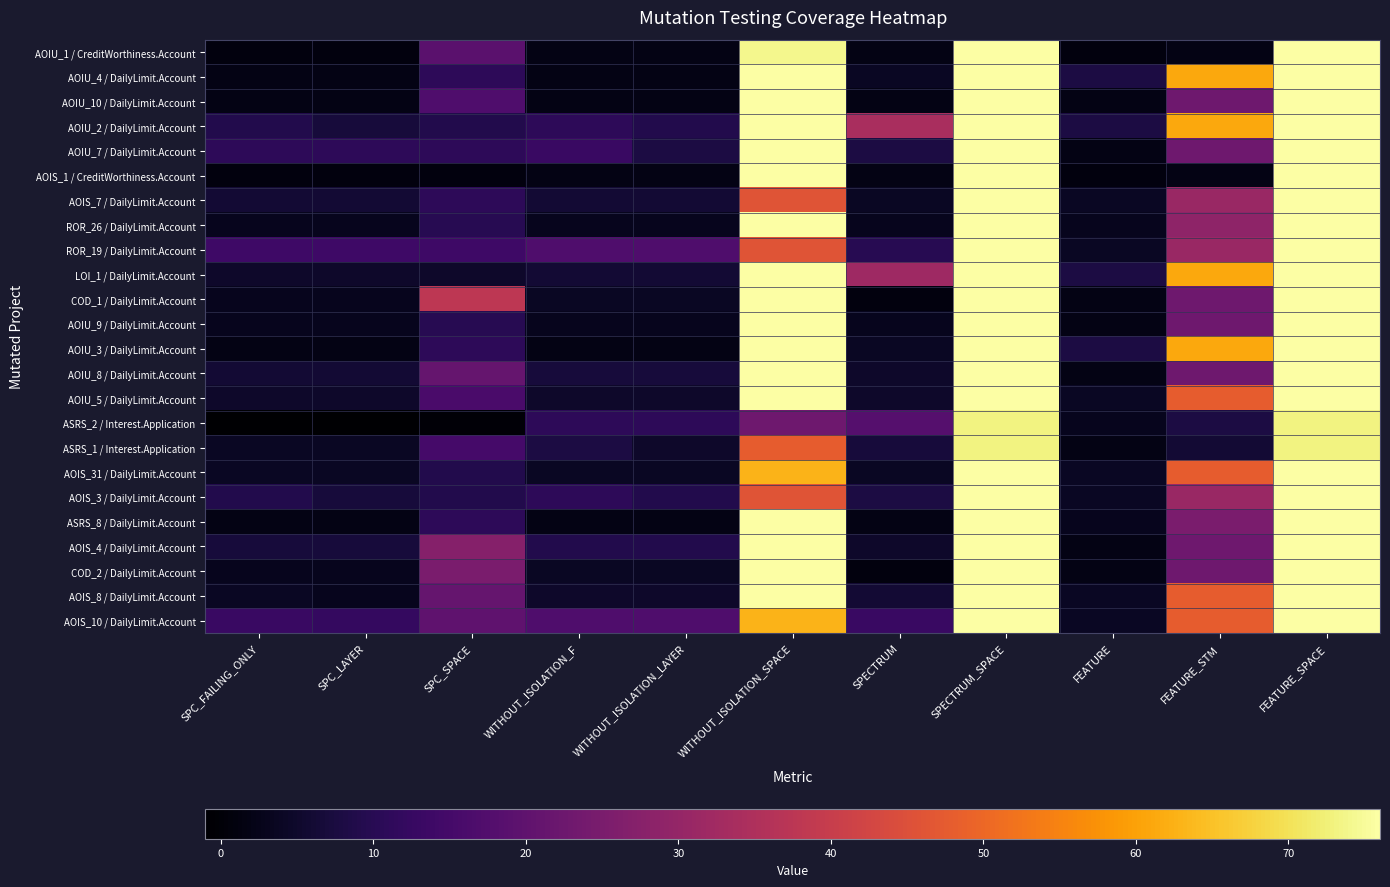

Reading left to right, what are all the values shown in this chart?

AOIU_1 / CreditWorthiness.Account: SPC_FAILING_ONLY=1	SPC_LAYER=1	SPC_SPACE=19	WITHOUT_ISOLATION_F=2	WITHOUT_ISOLATION_LAYER=2	WITHOUT_ISOLATION_SPACE=74	SPECTRUM=2	SPECTRUM_SPACE=76	FEATURE=1	FEATURE_STM=2	FEATURE_SPACE=76
AOIU_4 / DailyLimit.Account: SPC_FAILING_ONLY=2	SPC_LAYER=2	SPC_SPACE=11	WITHOUT_ISOLATION_F=2	WITHOUT_ISOLATION_LAYER=2	WITHOUT_ISOLATION_SPACE=76	SPECTRUM=4	SPECTRUM_SPACE=76	FEATURE=8	FEATURE_STM=61	FEATURE_SPACE=76
AOIU_10 / DailyLimit.Account: SPC_FAILING_ONLY=2	SPC_LAYER=2	SPC_SPACE=17	WITHOUT_ISOLATION_F=2	WITHOUT_ISOLATION_LAYER=2	WITHOUT_ISOLATION_SPACE=76	SPECTRUM=2	SPECTRUM_SPACE=76	FEATURE=2	FEATURE_STM=23	FEATURE_SPACE=76
AOIU_2 / DailyLimit.Account: SPC_FAILING_ONLY=9	SPC_LAYER=7	SPC_SPACE=9	WITHOUT_ISOLATION_F=11	WITHOUT_ISOLATION_LAYER=9	WITHOUT_ISOLATION_SPACE=76	SPECTRUM=34	SPECTRUM_SPACE=76	FEATURE=8	FEATURE_STM=61	FEATURE_SPACE=76
AOIU_7 / DailyLimit.Account: SPC_FAILING_ONLY=11	SPC_LAYER=11	SPC_SPACE=11	WITHOUT_ISOLATION_F=13	WITHOUT_ISOLATION_LAYER=8	WITHOUT_ISOLATION_SPACE=76	SPECTRUM=8	SPECTRUM_SPACE=76	FEATURE=2	FEATURE_STM=23	FEATURE_SPACE=76
AOIS_1 / CreditWorthiness.Account: SPC_FAILING_ONLY=1	SPC_LAYER=1	SPC_SPACE=1	WITHOUT_ISOLATION_F=2	WITHOUT_ISOLATION_LAYER=2	WITHOUT_ISOLATION_SPACE=76	SPECTRUM=2	SPECTRUM_SPACE=76	FEATURE=1	FEATURE_STM=2	FEATURE_SPACE=76
AOIS_7 / DailyLimit.Account: SPC_FAILING_ONLY=6	SPC_LAYER=6	SPC_SPACE=11	WITHOUT_ISOLATION_F=6	WITHOUT_ISOLATION_LAYER=6	WITHOUT_ISOLATION_SPACE=46	SPECTRUM=4	SPECTRUM_SPACE=76	FEATURE=4	FEATURE_STM=31	FEATURE_SPACE=76
ROR_26 / DailyLimit.Account: SPC_FAILING_ONLY=3	SPC_LAYER=3	SPC_SPACE=10	WITHOUT_ISOLATION_F=3	WITHOUT_ISOLATION_LAYER=3	WITHOUT_ISOLATION_SPACE=76	SPECTRUM=3	SPECTRUM_SPACE=76	FEATURE=3	FEATURE_STM=29	FEATURE_SPACE=76
ROR_19 / DailyLimit.Account: SPC_FAILING_ONLY=14	SPC_LAYER=14	SPC_SPACE=14	WITHOUT_ISOLATION_F=17	WITHOUT_ISOLATION_LAYER=17	WITHOUT_ISOLATION_SPACE=46	SPECTRUM=10	SPECTRUM_SPACE=76	FEATURE=4	FEATURE_STM=31	FEATURE_SPACE=76
LOI_1 / DailyLimit.Account: SPC_FAILING_ONLY=5	SPC_LAYER=5	SPC_SPACE=5	WITHOUT_ISOLATION_F=6	WITHOUT_ISOLATION_LAYER=6	WITHOUT_ISOLATION_SPACE=76	SPECTRUM=32	SPECTRUM_SPACE=76	FEATURE=8	FEATURE_STM=61	FEATURE_SPACE=76
COD_1 / DailyLimit.Account: SPC_FAILING_ONLY=3	SPC_LAYER=3	SPC_SPACE=38	WITHOUT_ISOLATION_F=4	WITHOUT_ISOLATION_LAYER=4	WITHOUT_ISOLATION_SPACE=76	SPECTRUM=1	SPECTRUM_SPACE=76	FEATURE=2	FEATURE_STM=23	FEATURE_SPACE=76
AOIU_9 / DailyLimit.Account: SPC_FAILING_ONLY=3	SPC_LAYER=3	SPC_SPACE=10	WITHOUT_ISOLATION_F=3	WITHOUT_ISOLATION_LAYER=3	WITHOUT_ISOLATION_SPACE=76	SPECTRUM=3	SPECTRUM_SPACE=76	FEATURE=2	FEATURE_STM=23	FEATURE_SPACE=76
AOIU_3 / DailyLimit.Account: SPC_FAILING_ONLY=2	SPC_LAYER=2	SPC_SPACE=11	WITHOUT_ISOLATION_F=2	WITHOUT_ISOLATION_LAYER=2	WITHOUT_ISOLATION_SPACE=76	SPECTRUM=4	SPECTRUM_SPACE=76	FEATURE=8	FEATURE_STM=61	FEATURE_SPACE=76
AOIU_8 / DailyLimit.Account: SPC_FAILING_ONLY=6	SPC_LAYER=6	SPC_SPACE=21	WITHOUT_ISOLATION_F=7	WITHOUT_ISOLATION_LAYER=7	WITHOUT_ISOLATION_SPACE=76	SPECTRUM=5	SPECTRUM_SPACE=76	FEATURE=2	FEATURE_STM=23	FEATURE_SPACE=76
AOIU_5 / DailyLimit.Account: SPC_FAILING_ONLY=5	SPC_LAYER=5	SPC_SPACE=16	WITHOUT_ISOLATION_F=5	WITHOUT_ISOLATION_LAYER=5	WITHOUT_ISOLATION_SPACE=76	SPECTRUM=5	SPECTRUM_SPACE=76	FEATURE=4	FEATURE_STM=48	FEATURE_SPACE=76
ASRS_2 / Interest.Application: SPC_FAILING_ONLY=-1	SPC_LAYER=-1	SPC_SPACE=0	WITHOUT_ISOLATION_F=11	WITHOUT_ISOLATION_LAYER=11	WITHOUT_ISOLATION_SPACE=23	SPECTRUM=18	SPECTRUM_SPACE=73	FEATURE=3	FEATURE_STM=8	FEATURE_SPACE=73
ASRS_1 / Interest.Application: SPC_FAILING_ONLY=4	SPC_LAYER=4	SPC_SPACE=15	WITHOUT_ISOLATION_F=8	WITHOUT_ISOLATION_LAYER=5	WITHOUT_ISOLATION_SPACE=48	SPECTRUM=7	SPECTRUM_SPACE=73	FEATURE=2	FEATURE_STM=6	FEATURE_SPACE=73
AOIS_31 / DailyLimit.Account: SPC_FAILING_ONLY=4	SPC_LAYER=4	SPC_SPACE=9	WITHOUT_ISOLATION_F=4	WITHOUT_ISOLATION_LAYER=4	WITHOUT_ISOLATION_SPACE=63	SPECTRUM=4	SPECTRUM_SPACE=76	FEATURE=4	FEATURE_STM=48	FEATURE_SPACE=76
AOIS_3 / DailyLimit.Account: SPC_FAILING_ONLY=9	SPC_LAYER=7	SPC_SPACE=9	WITHOUT_ISOLATION_F=11	WITHOUT_ISOLATION_LAYER=9	WITHOUT_ISOLATION_SPACE=46	SPECTRUM=8	SPECTRUM_SPACE=76	FEATURE=4	FEATURE_STM=31	FEATURE_SPACE=76
ASRS_8 / DailyLimit.Account: SPC_FAILING_ONLY=2	SPC_LAYER=2	SPC_SPACE=11	WITHOUT_ISOLATION_F=2	WITHOUT_ISOLATION_LAYER=2	WITHOUT_ISOLATION_SPACE=76	SPECTRUM=2	SPECTRUM_SPACE=76	FEATURE=3	FEATURE_STM=25	FEATURE_SPACE=76
AOIS_4 / DailyLimit.Account: SPC_FAILING_ONLY=7	SPC_LAYER=7	SPC_SPACE=27	WITHOUT_ISOLATION_F=9	WITHOUT_ISOLATION_LAYER=9	WITHOUT_ISOLATION_SPACE=76	SPECTRUM=5	SPECTRUM_SPACE=76	FEATURE=2	FEATURE_STM=23	FEATURE_SPACE=76
COD_2 / DailyLimit.Account: SPC_FAILING_ONLY=3	SPC_LAYER=3	SPC_SPACE=25	WITHOUT_ISOLATION_F=4	WITHOUT_ISOLATION_LAYER=4	WITHOUT_ISOLATION_SPACE=76	SPECTRUM=1	SPECTRUM_SPACE=76	FEATURE=2	FEATURE_STM=23	FEATURE_SPACE=76
AOIS_8 / DailyLimit.Account: SPC_FAILING_ONLY=4	SPC_LAYER=3	SPC_SPACE=21	WITHOUT_ISOLATION_F=5	WITHOUT_ISOLATION_LAYER=5	WITHOUT_ISOLATION_SPACE=76	SPECTRUM=6	SPECTRUM_SPACE=76	FEATURE=4	FEATURE_STM=48	FEATURE_SPACE=76
AOIS_10 / DailyLimit.Account: SPC_FAILING_ONLY=13	SPC_LAYER=12	SPC_SPACE=20	WITHOUT_ISOLATION_F=17	WITHOUT_ISOLATION_LAYER=17	WITHOUT_ISOLATION_SPACE=63	SPECTRUM=13	SPECTRUM_SPACE=76	FEATURE=4	FEATURE_STM=48	FEATURE_SPACE=76